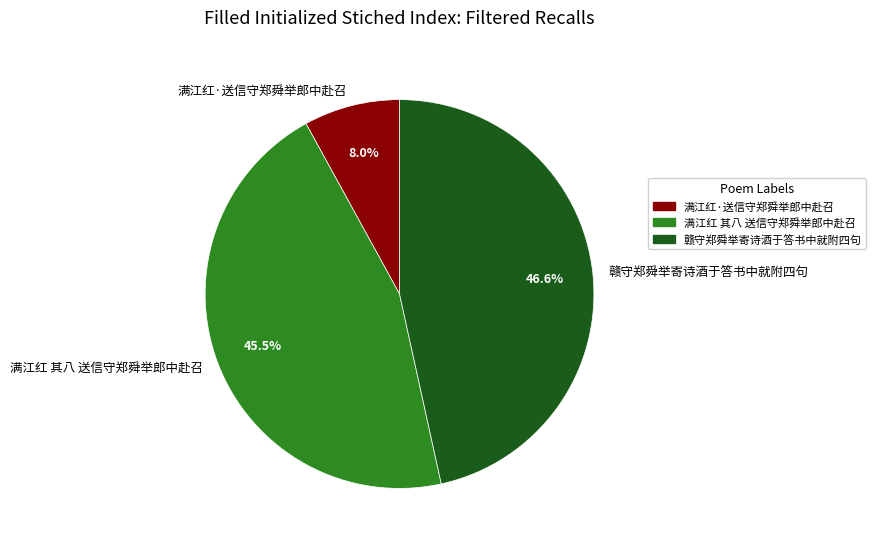

What is the ratio of the value at 满江红 其八 送信守郑舜举郎中赴召 to the value at 赣守郑舜举寄诗酒于答书中就附四句?

1.0